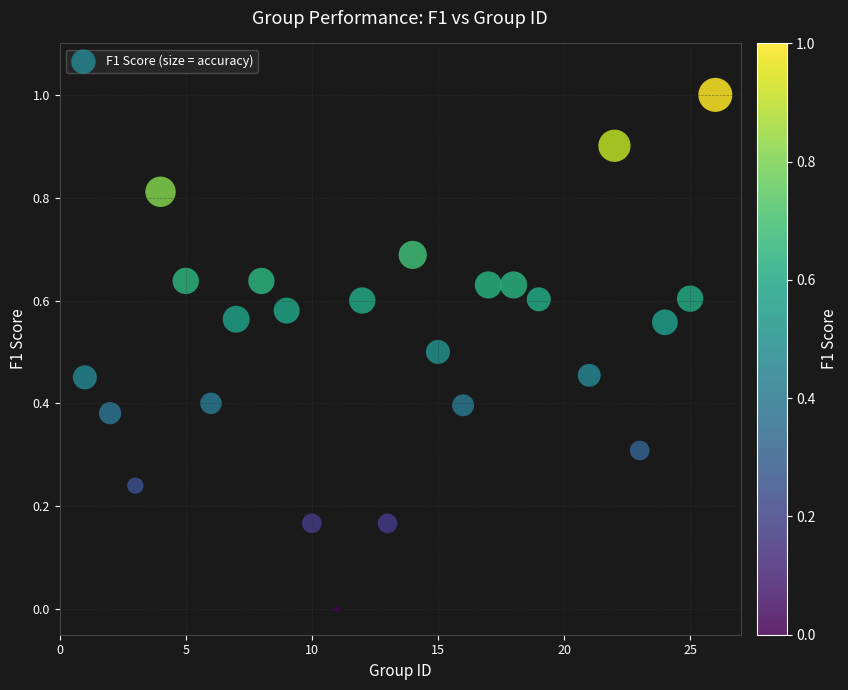

What is the range of X values (max minus min)?

25.0